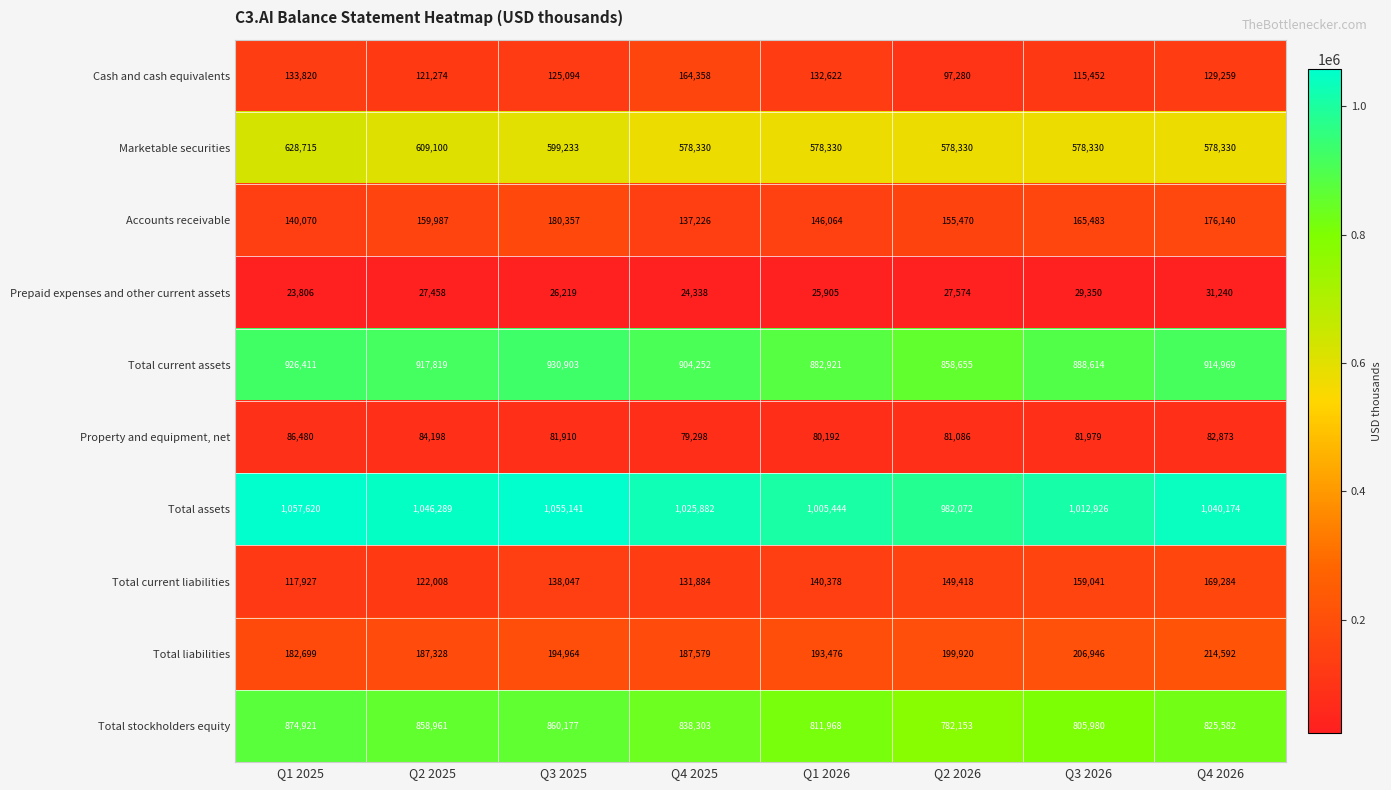

The value of Property and equipment, net at Q1 2026 is 127314. True or false?

False